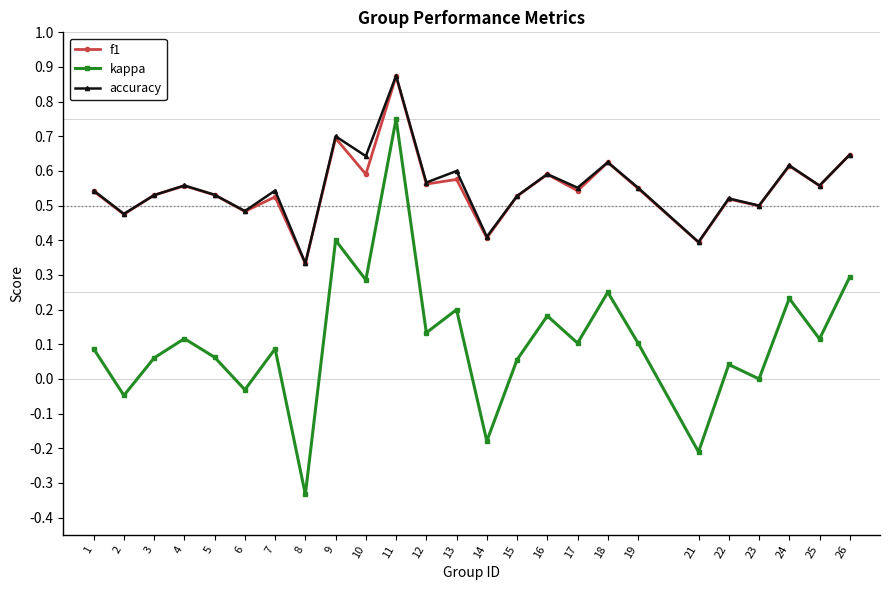

Where is the first local maximum for kappa?

4